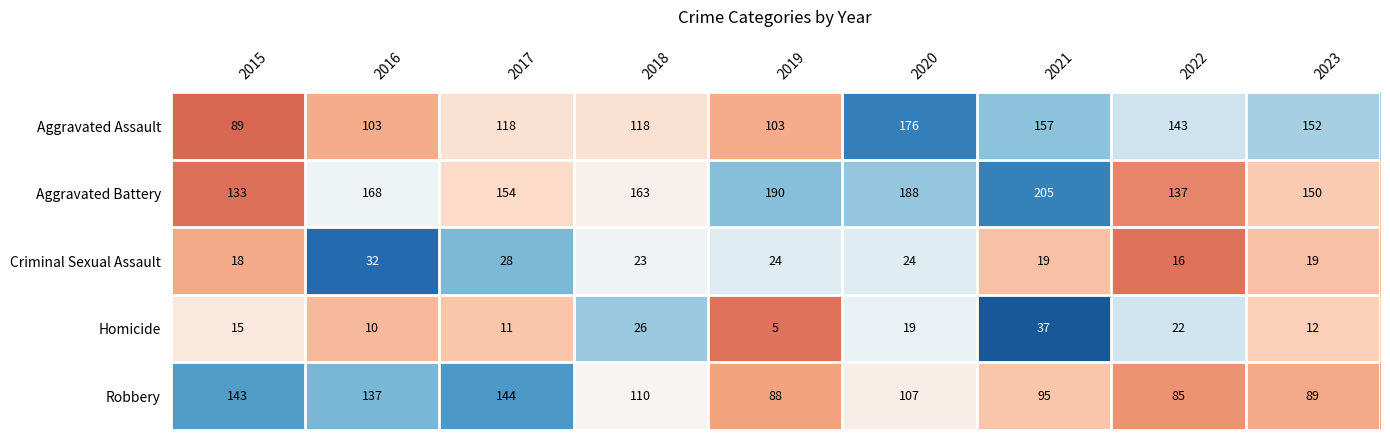

What is the maximum value for Homicide?

37